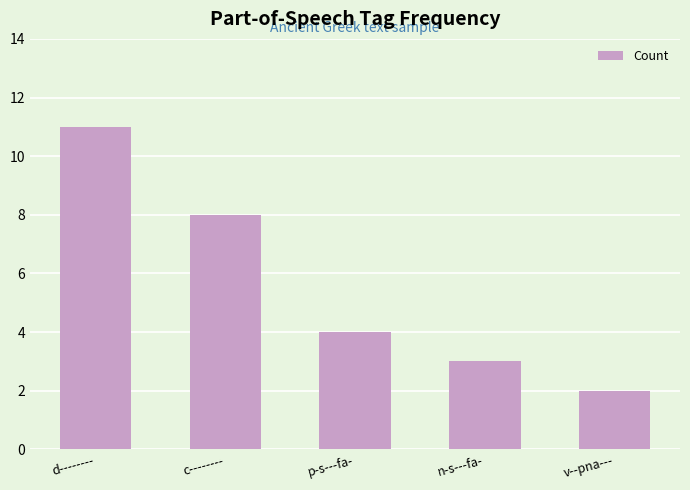

Reading left to right, list all the values displayed in this chart.

d--------=11	c--------=8	p-s---fa-=4	n-s---fa-=3	v--pna---=2